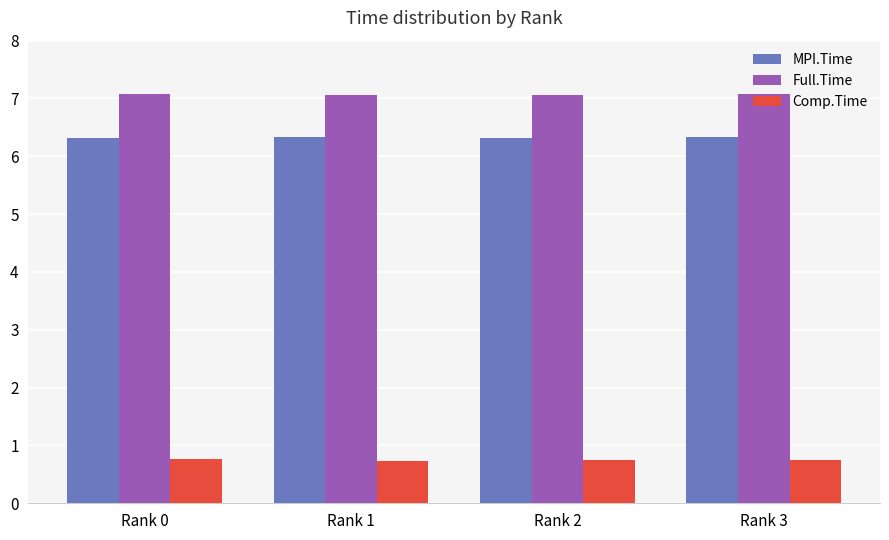

The value of Comp.Time at Rank 2 is 1.2. True or false?

False